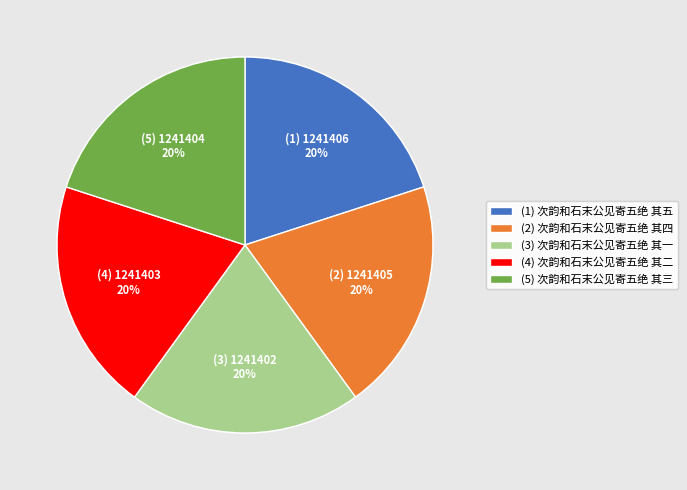

True or false: (1) 次韵和石末公见寄五绝 其五 accounts for 20% of the total.

True